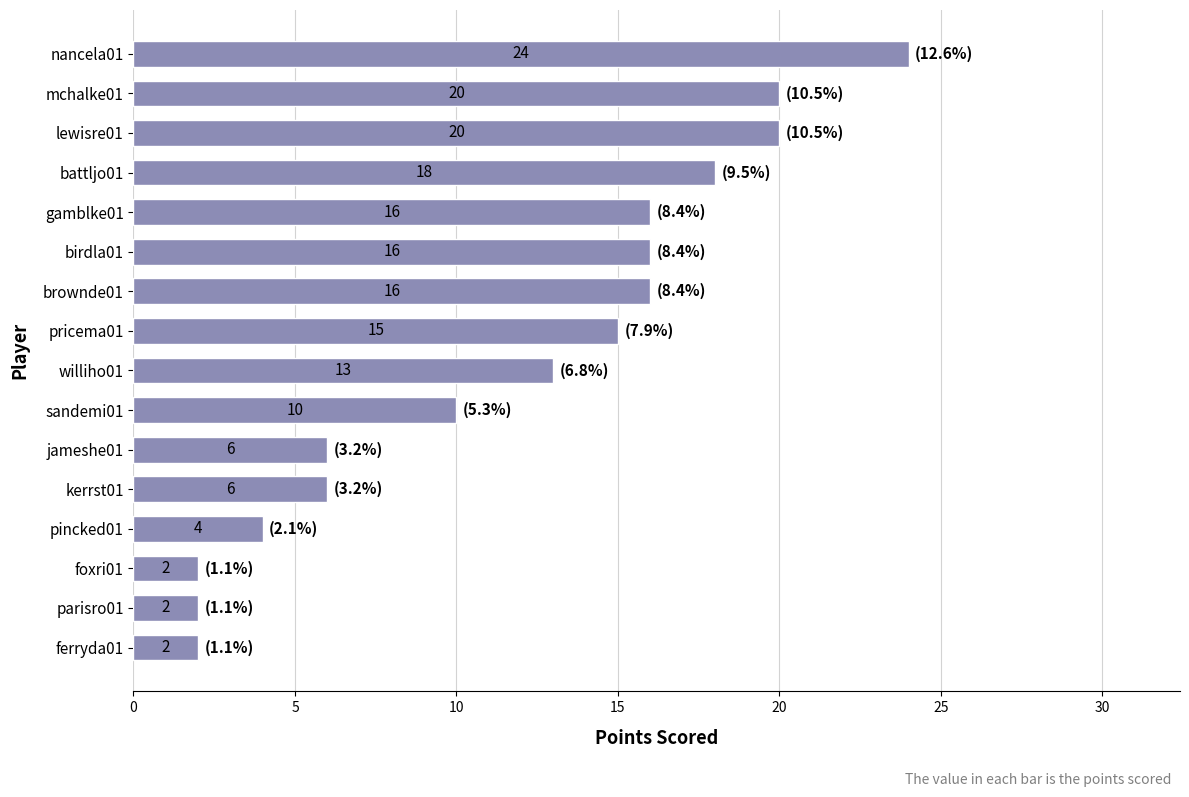

Approximately how many times larger is the value at brownde01 compared to gamblke01?

1.0